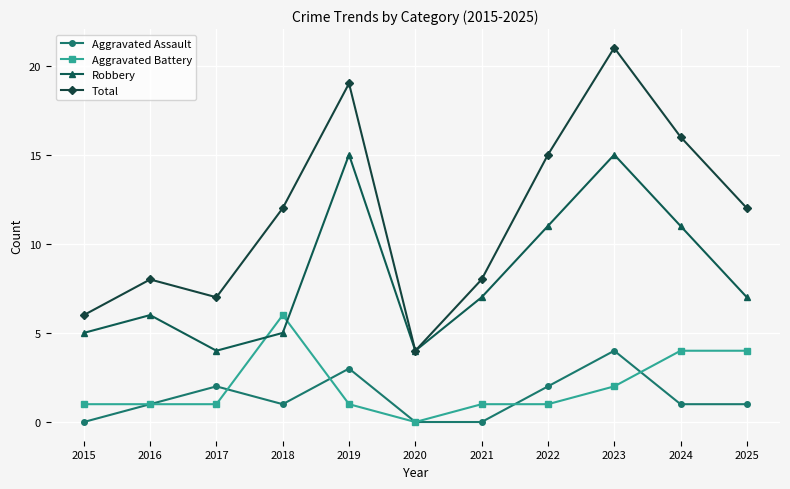

How many interior local peaks does the Aggravated Assault series have?

3